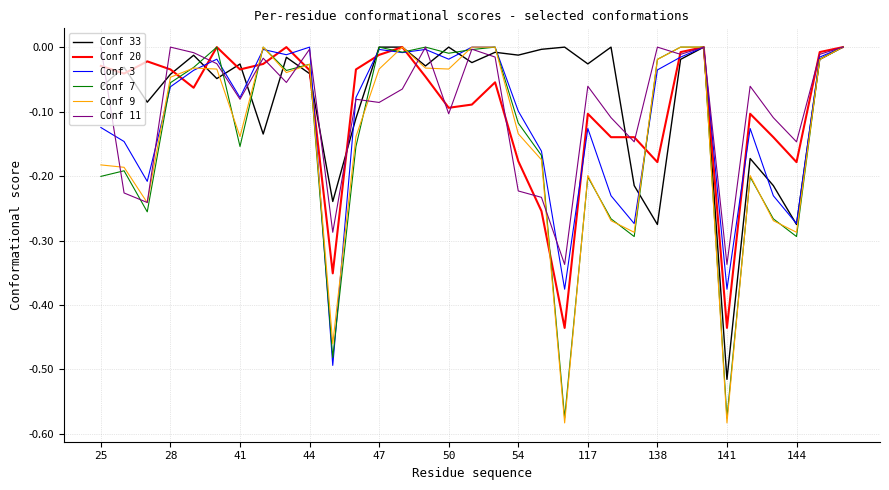

What are all the series names shown in the legend?

Conf 33, Conf 20, Conf 3, Conf 7, Conf 9, Conf 11